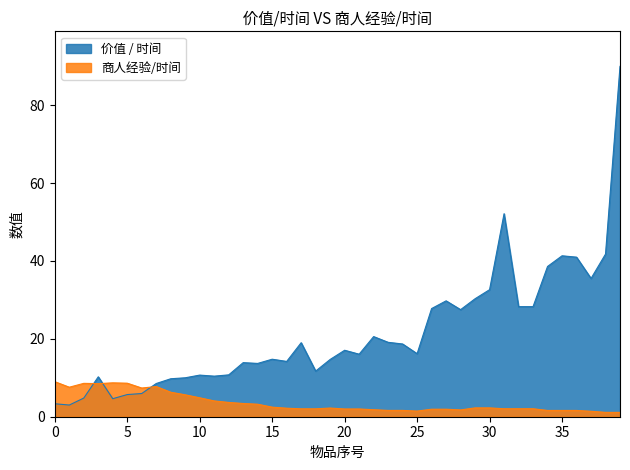

Which series has the largest total across all categories?

价值 / 时间